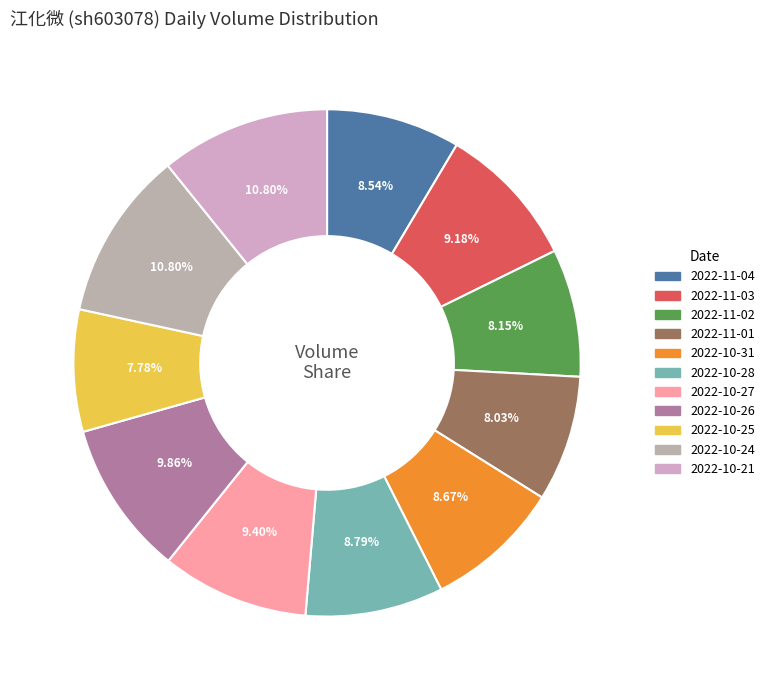

The 2022-10-24 slice represents 11% of the pie. True or false?

True